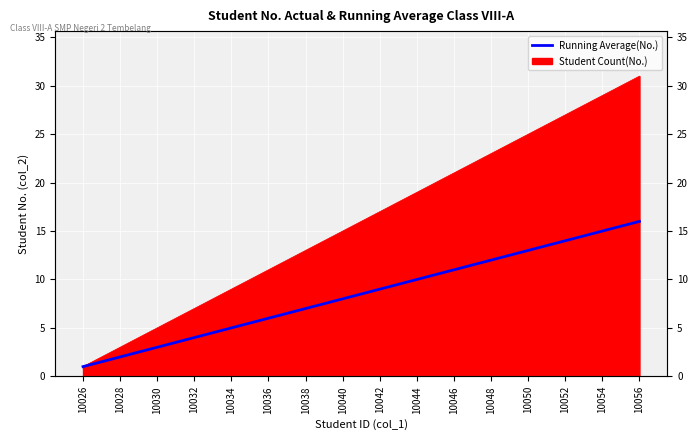

Which category has the lowest value across all series?

10026